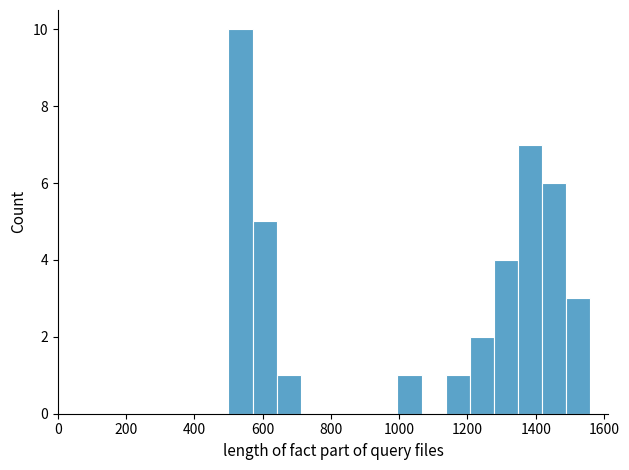

Read against the x-axis, roughly where is the centre of the tallest bar?

540